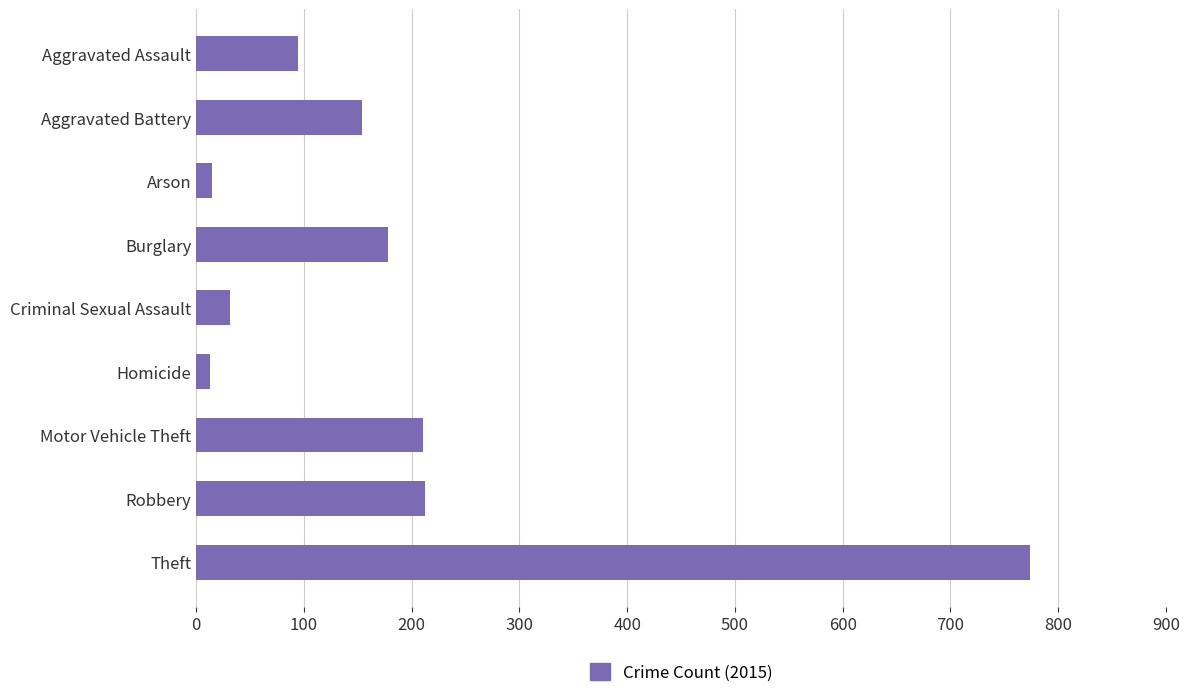

Are the bars horizontal?

Yes